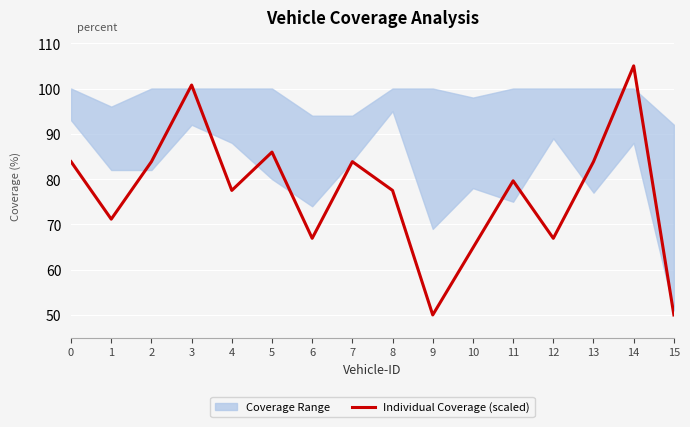

Reading left to right, extract all data points from this chart.

0=83.8	1=71.2	2=83.8	3=100.8	4=77.5	5=86.0	6=66.9	7=83.8	8=77.5	9=50.0	10=64.8	11=79.6	12=66.9	13=83.8	14=105.0	15=50.0